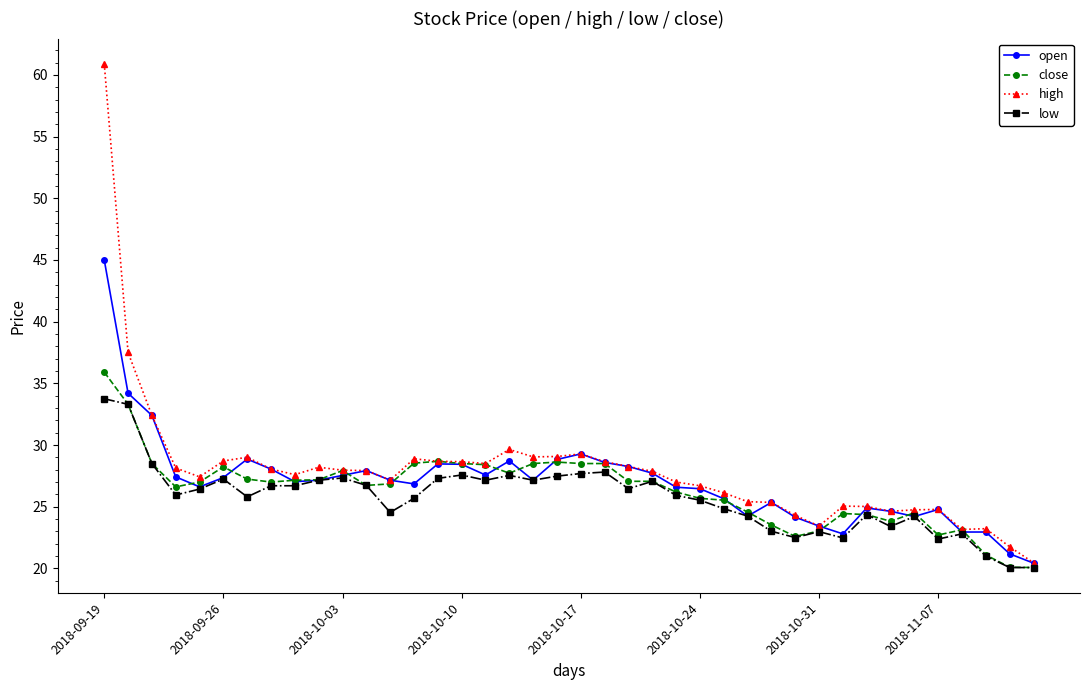

True or false: close has more than 2 points higher than both neighbors.

True